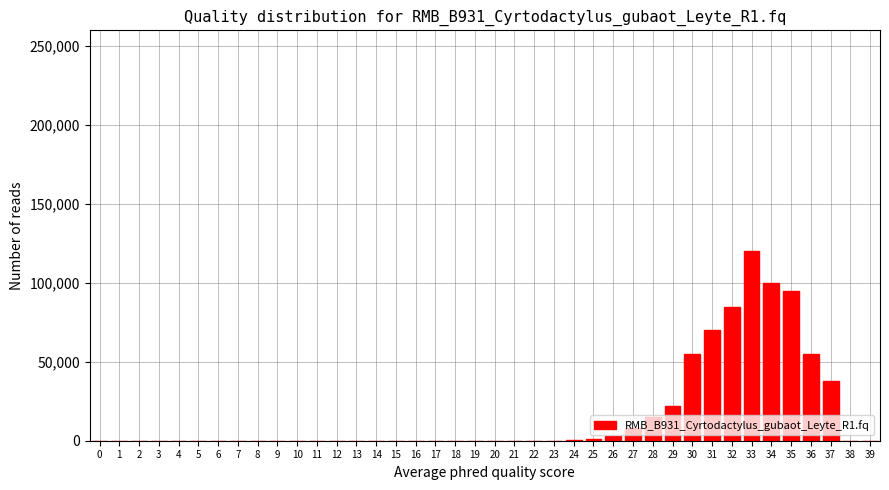

What is the sum of all values?

667700